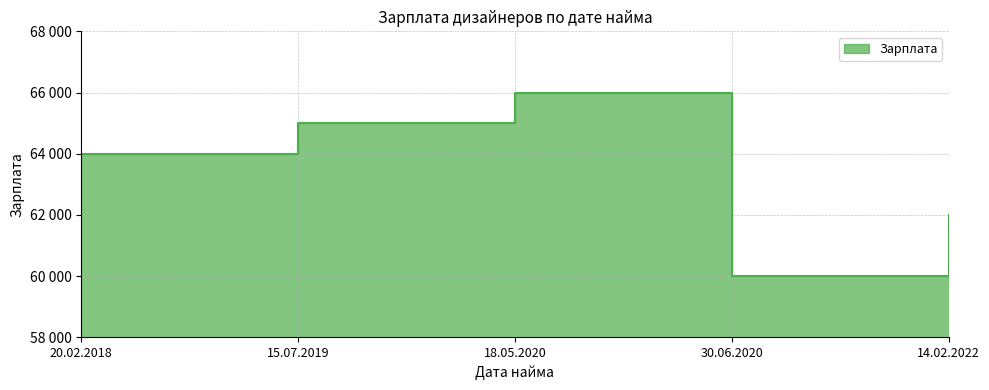

What is the average value?

63400